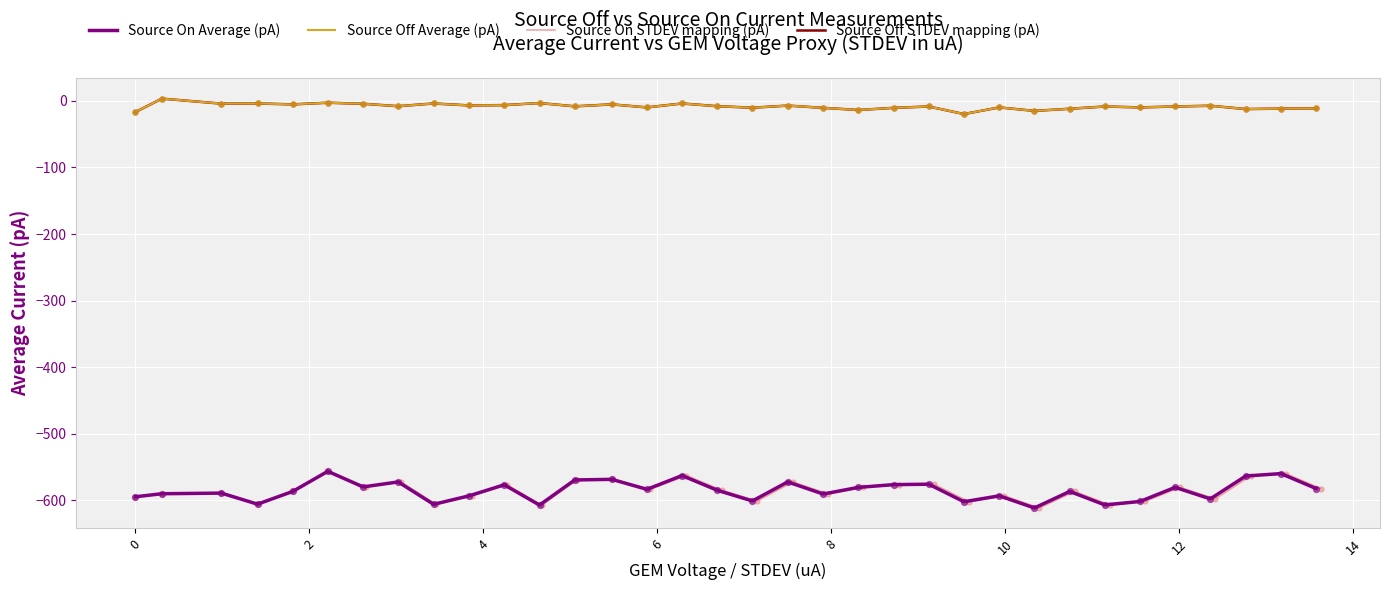

What are all the series names shown in the legend?

Source On Average (pA), Source Off Average (pA), Source On STDEV mapping (pA), Source Off STDEV mapping (pA)